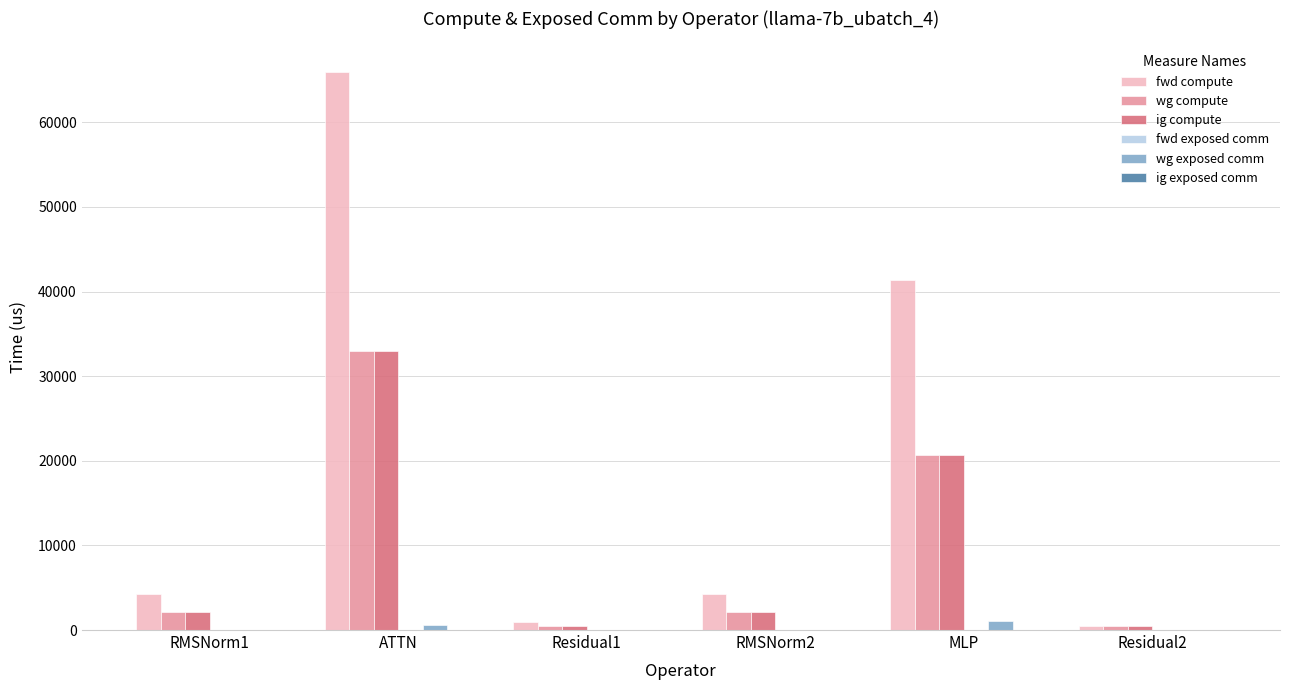

Reading left to right, extract all data points from this chart.

fwd compute: RMSNorm1=4271.9	ATTN=65949.2	Residual1=921.3	RMSNorm2=4271.9	MLP=41318.9	Residual2=460.7
wg compute: RMSNorm1=2135.9	ATTN=32974.6	Residual1=460.7	RMSNorm2=2135.9	MLP=20659.5	Residual2=460.7
ig compute: RMSNorm1=2135.9	ATTN=32974.6	Residual1=460.7	RMSNorm2=2135.9	MLP=20659.5	Residual2=460.7
wg exposed comm: RMSNorm1=0.0	ATTN=541.7	Residual1=0.0	RMSNorm2=0.0	MLP=1040.5	Residual2=0.0